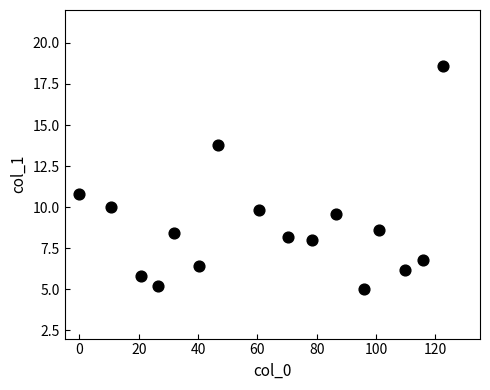

What is the range of Y values (max minus min)?

13.6